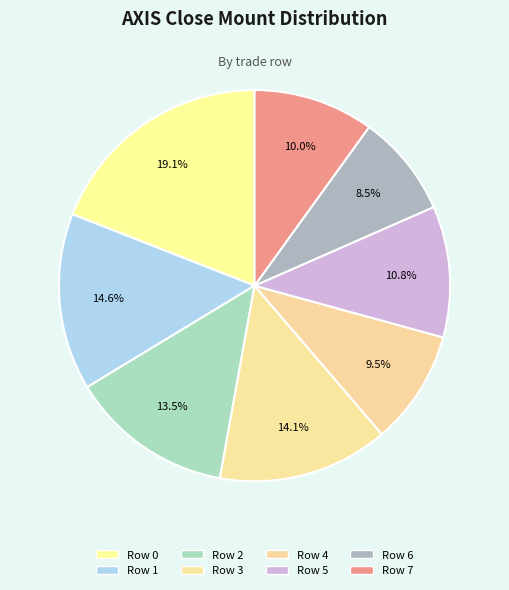

Approximately how many times larger is the value at Row 5 compared to Row 2?

0.8